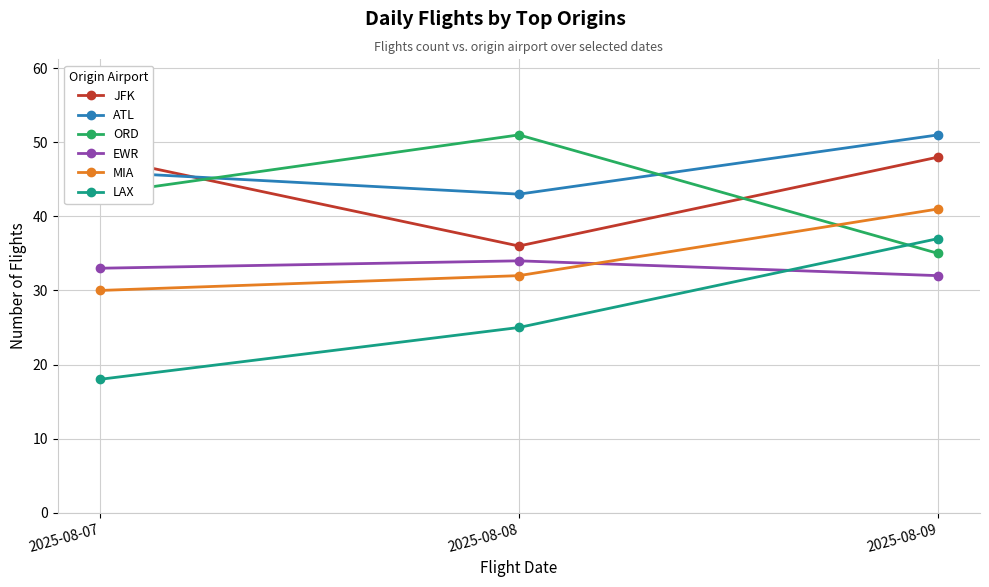

What is the difference between the maximum and second lowest values in the ATL series?

5